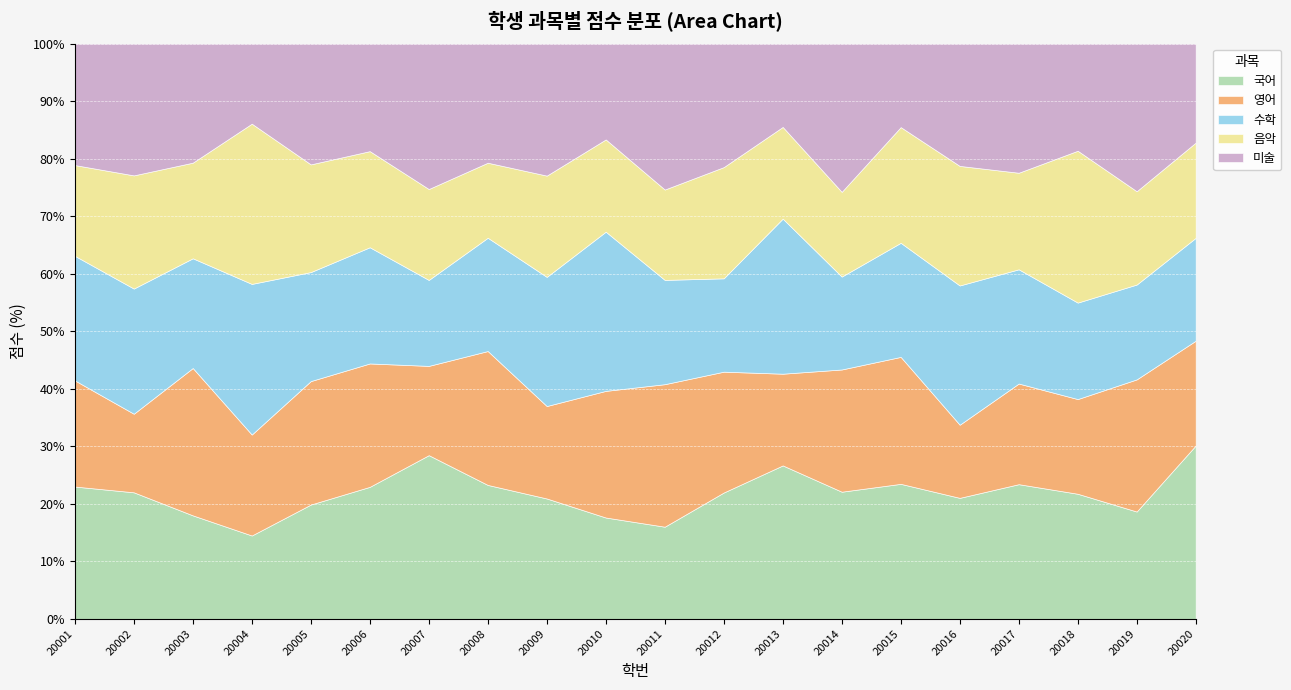

Does the chart display data point markers on the line(s)?

No